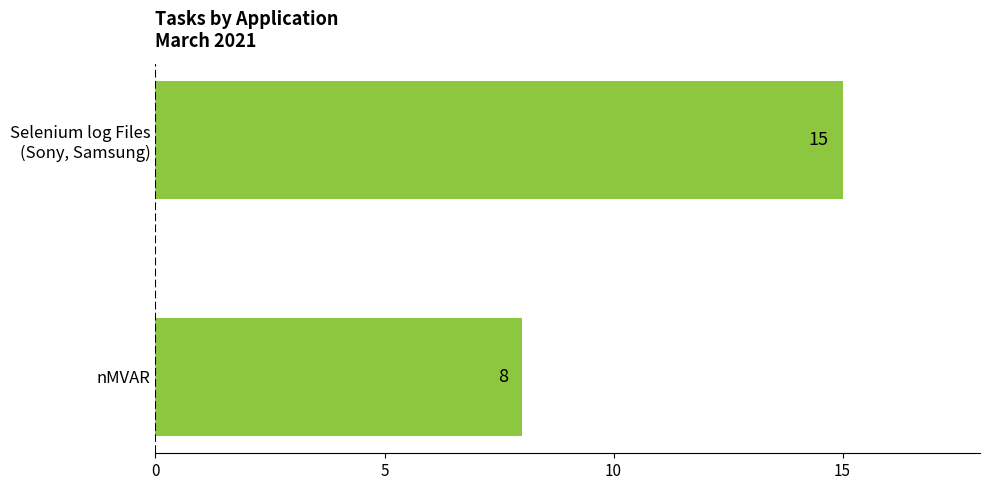

What is the greatest value displayed?

15